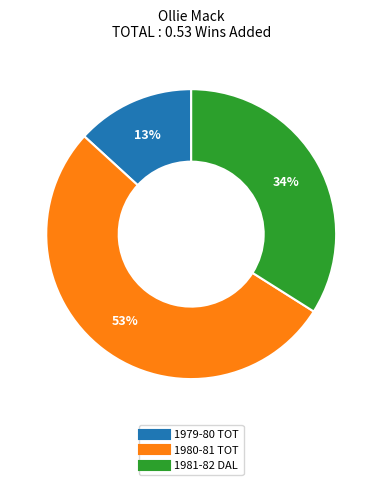

To the nearest percent, what is the combined percentage of 1981-82 DAL and 1980-81 TOT?

87%